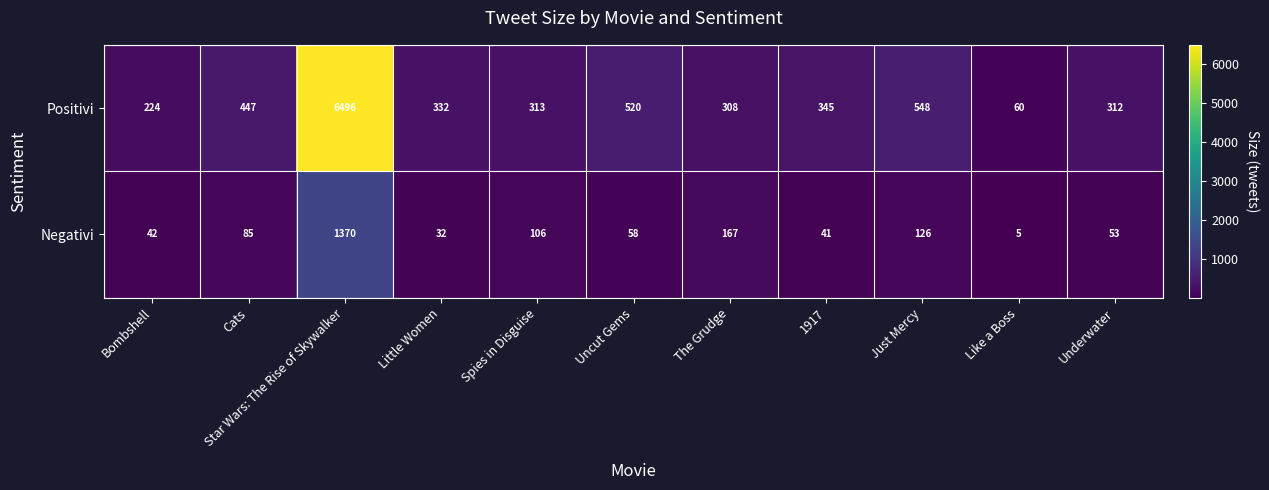

Which label corresponds to the largest value in the chart?

Star Wars: The Rise of Skywalker